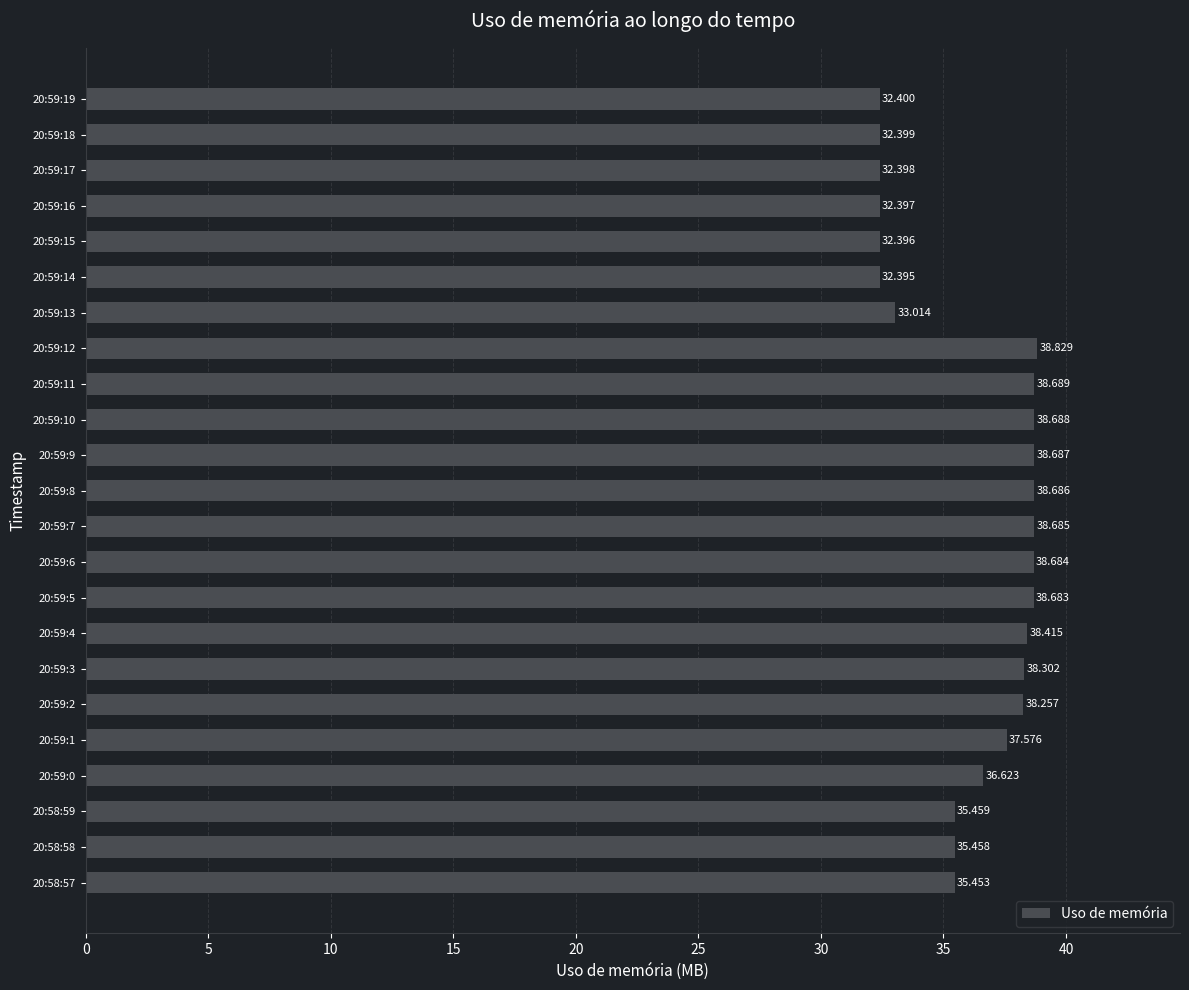

What is the minimum value shown in the chart?

32.4